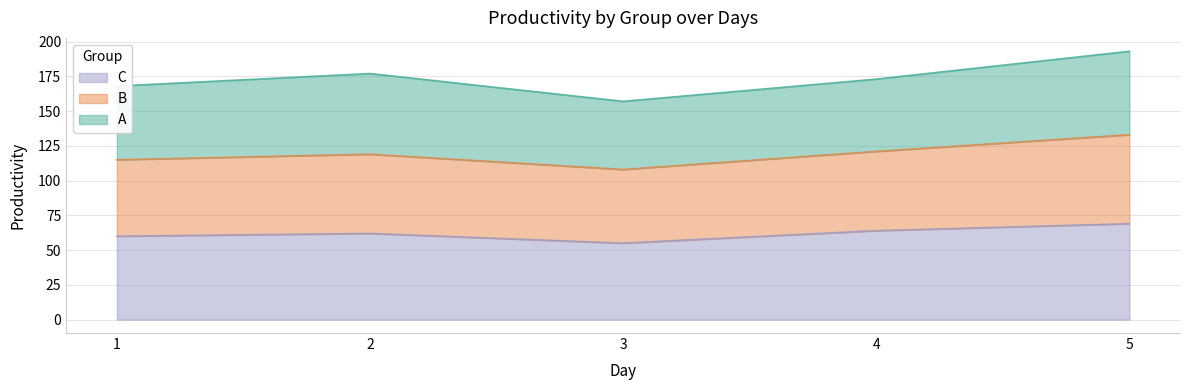

At how many categories does at least one series exceed 106?

5